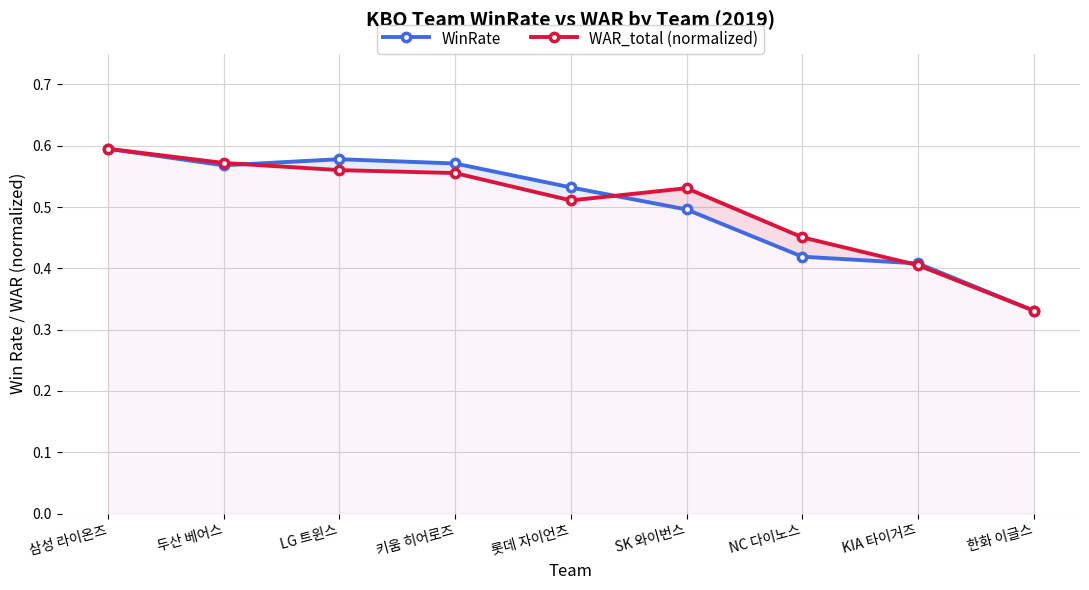

Does the chart have visible grid lines?

Yes